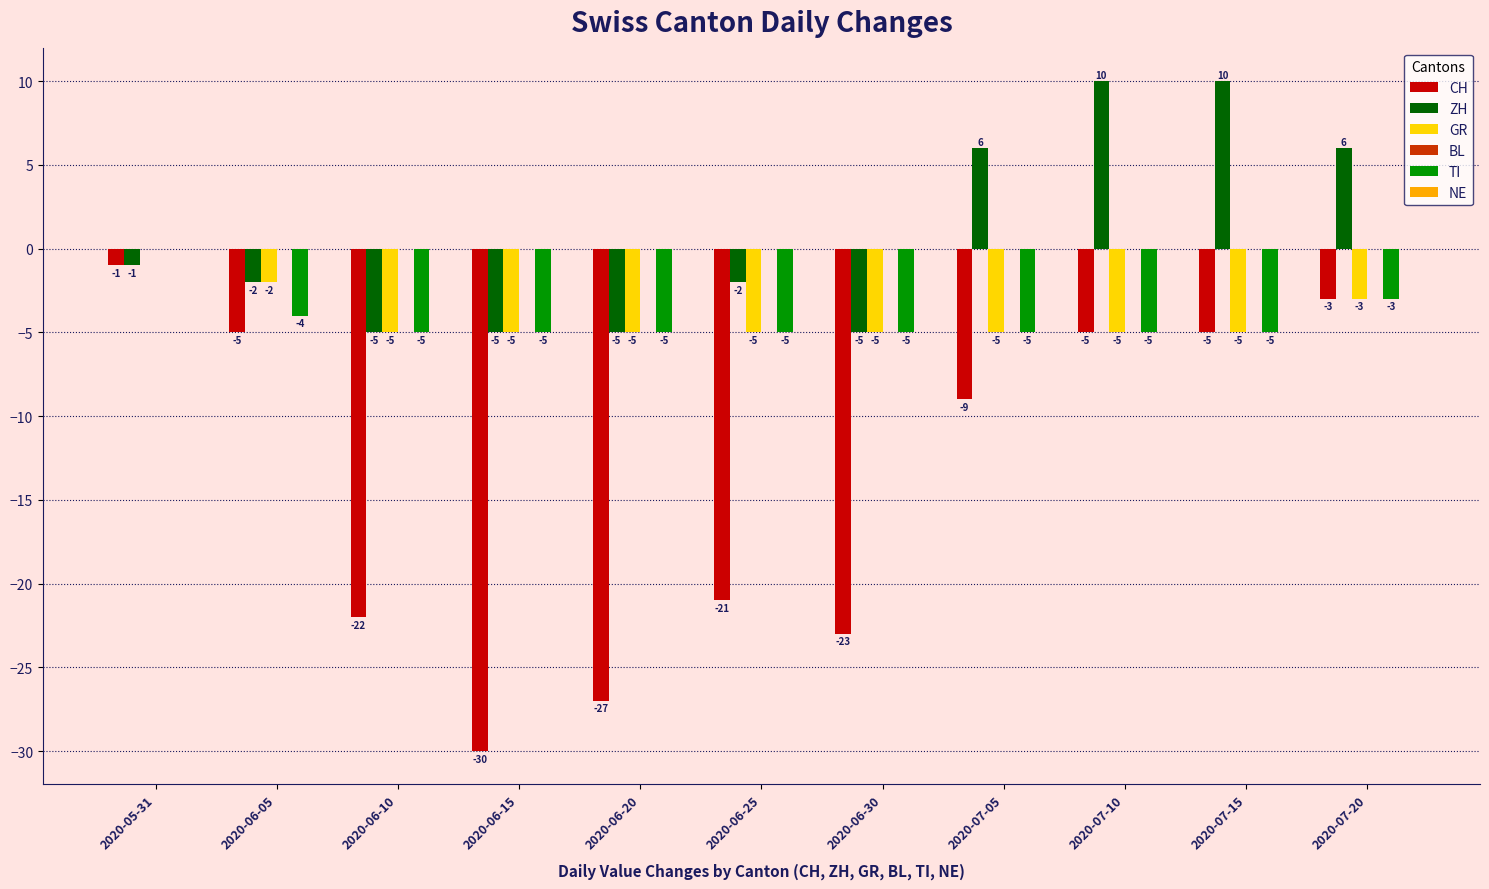

At which category is the sum across all series the highest?

2020-05-31